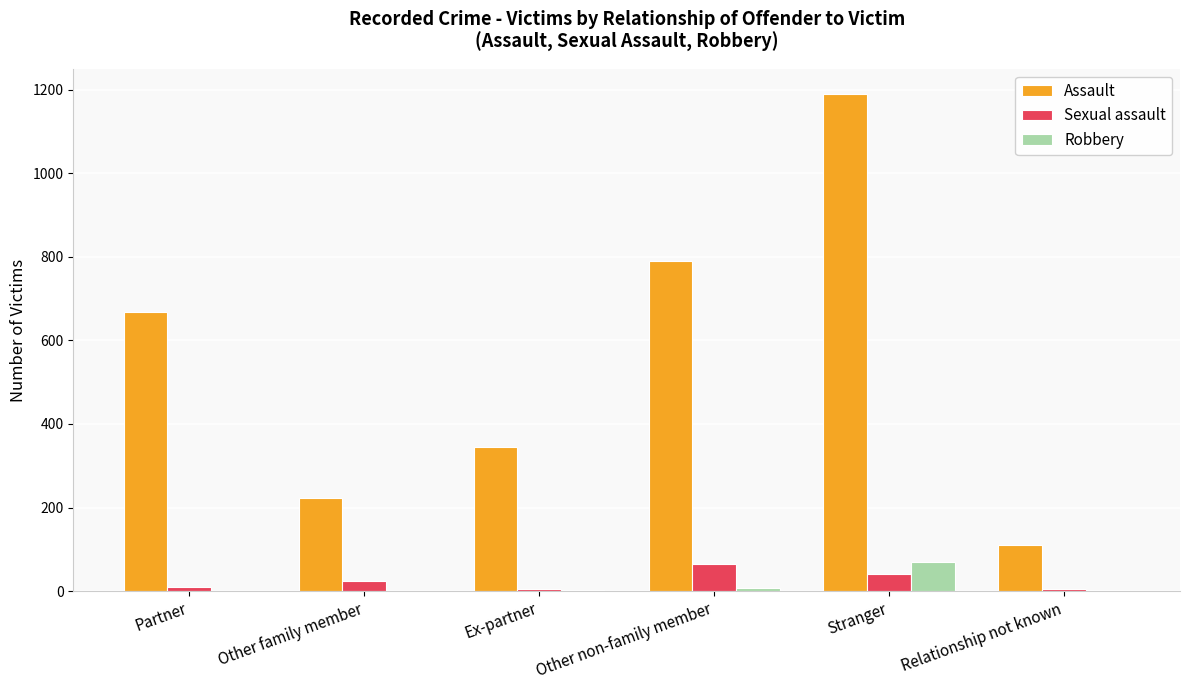

How many groups of bars are there?

6